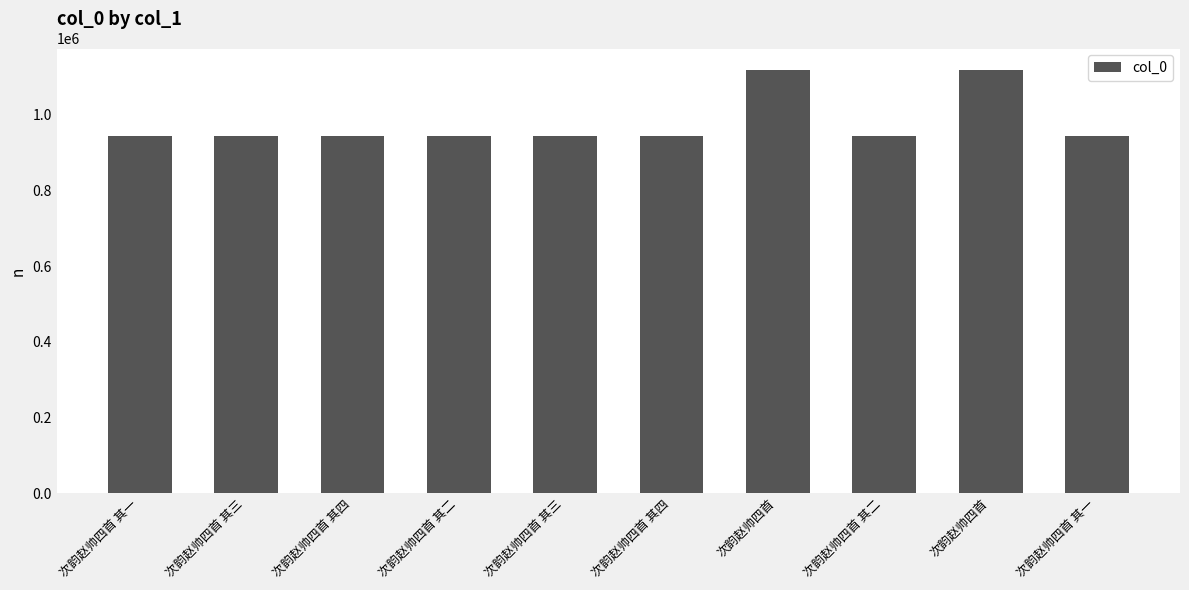

How many values are below 943264?

5